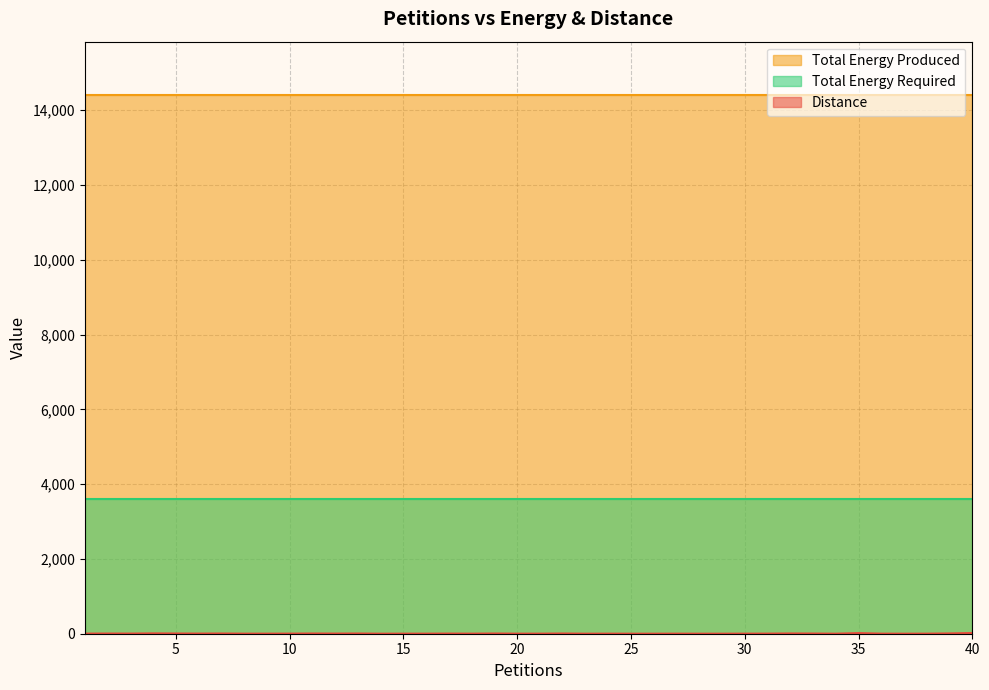

Rank the categories by Distance value from highest to lowest.

40, 35, 4, 39, 32, 5, 7, 11, 13, 19, 22, 2, 33, 3, 6, 12, 17, 1, 10, 31, 8, 9, 15, 16, 18, 20, 21, 24, 27, 30, 36, 38, 14, 23, 25, 26, 28, 29, 34, 37